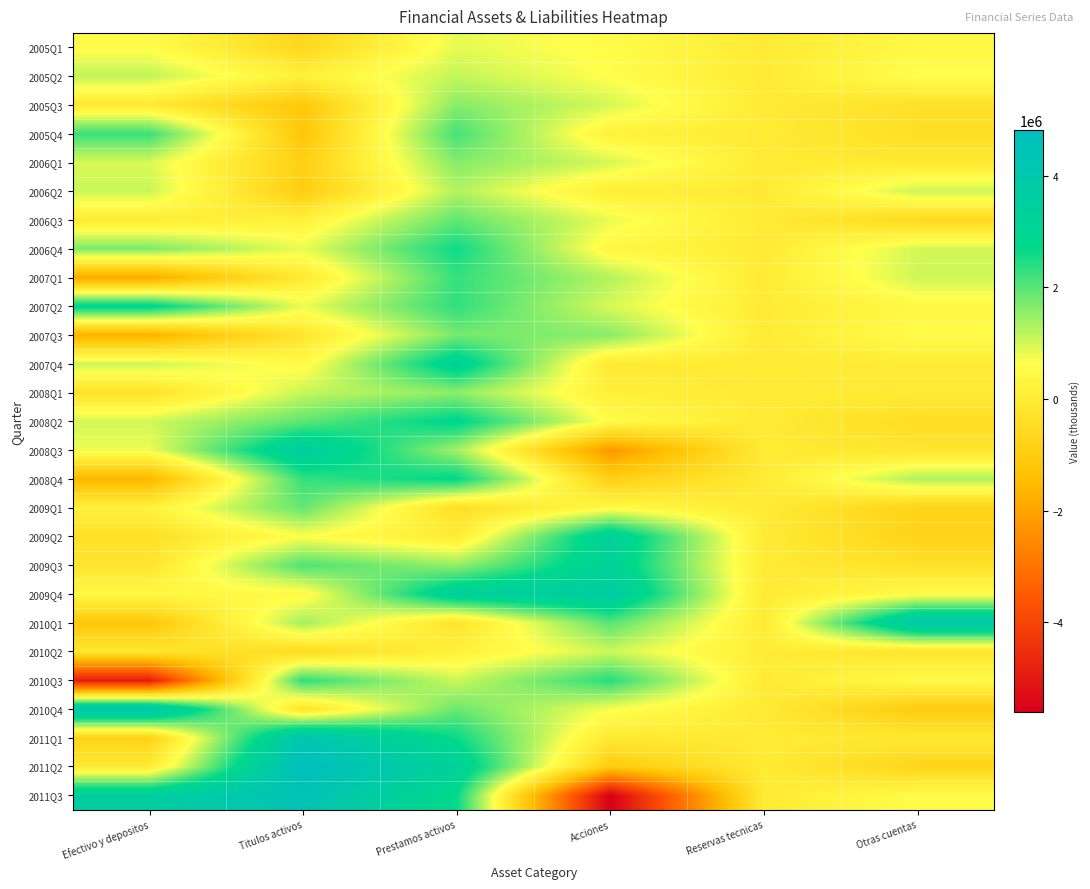

Which series has the largest range (max minus min)?

2011Q3